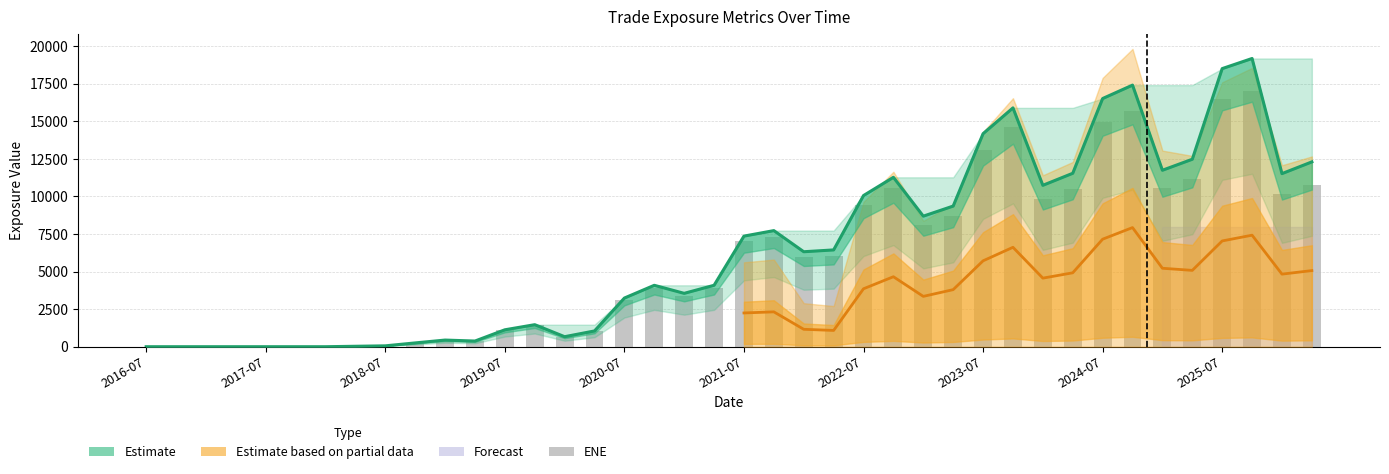

What is the label of the 20th bar from the right?

2021-07